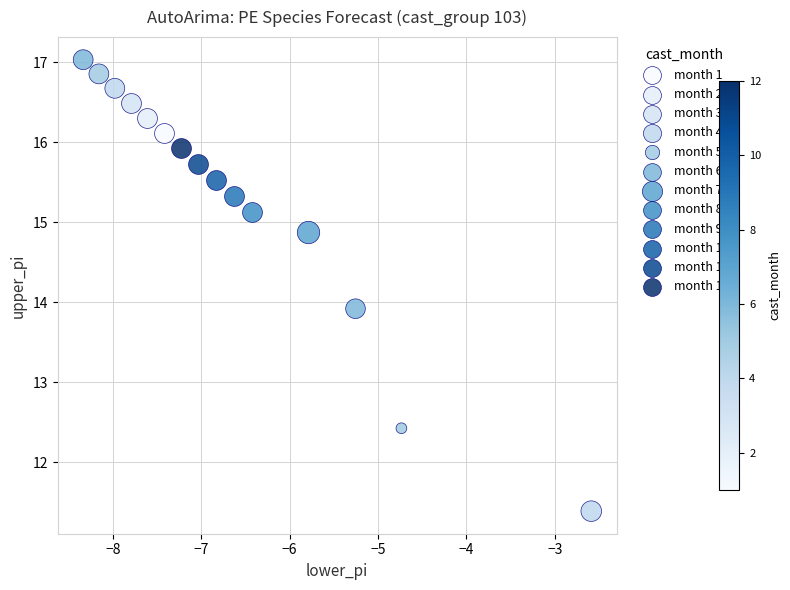

What are all the series names shown in the legend?

month 1, month 2, month 3, month 4, month 5, month 6, month 7, month 8, month 9, month 10, month 11, month 12